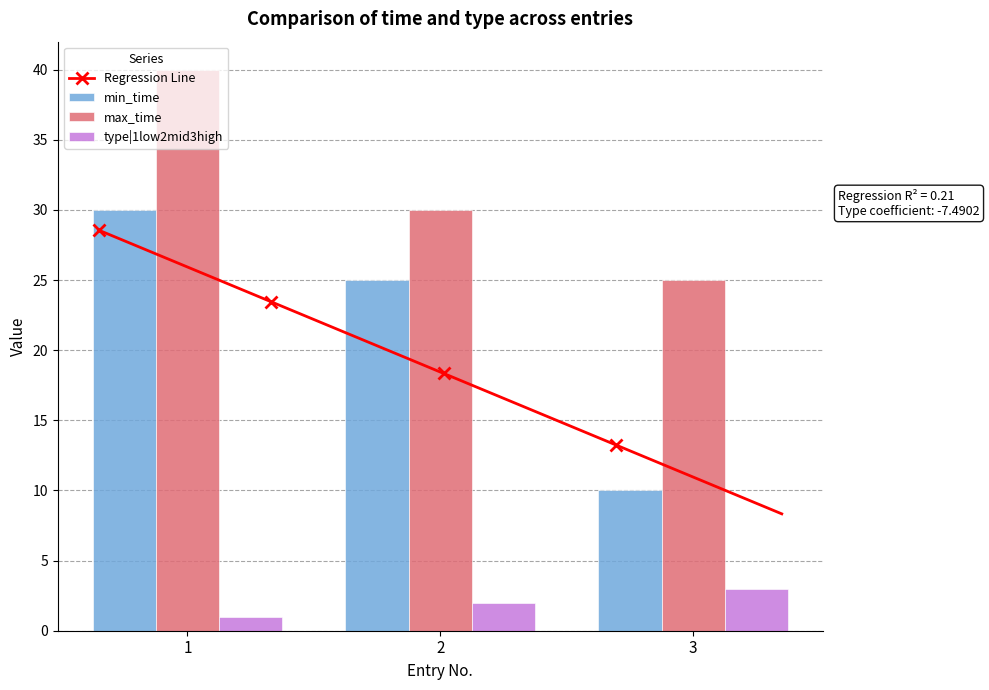

List the labels in order of min_time value, largest first.

1, 2, 3